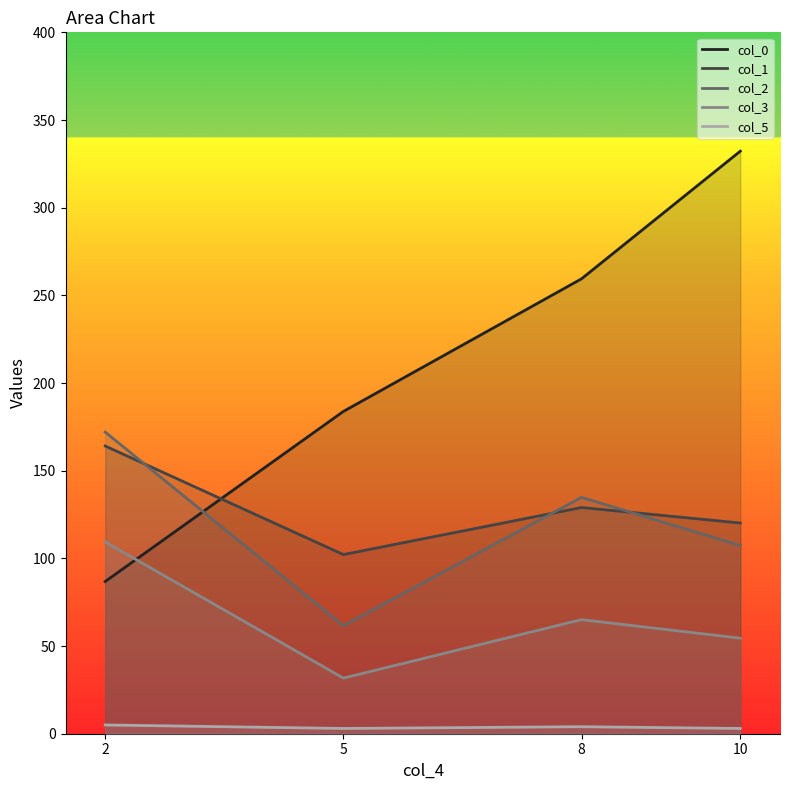

What is the value of the col_5 point at the 1st from the left?

5.0